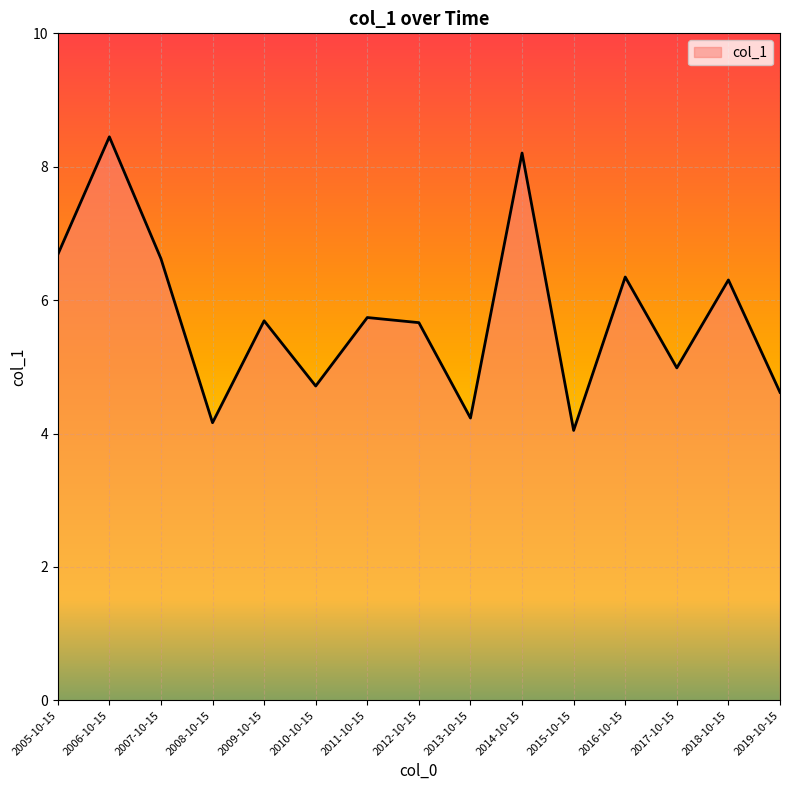

Reading left to right, list all the values displayed in this chart.

2005-10-15=6.7	2006-10-15=8.4	2007-10-15=6.6	2008-10-15=4.2	2009-10-15=5.7	2010-10-15=4.7	2011-10-15=5.7	2012-10-15=5.7	2013-10-15=4.2	2014-10-15=8.2	2015-10-15=4.0	2016-10-15=6.3	2017-10-15=5.0	2018-10-15=6.3	2019-10-15=4.6